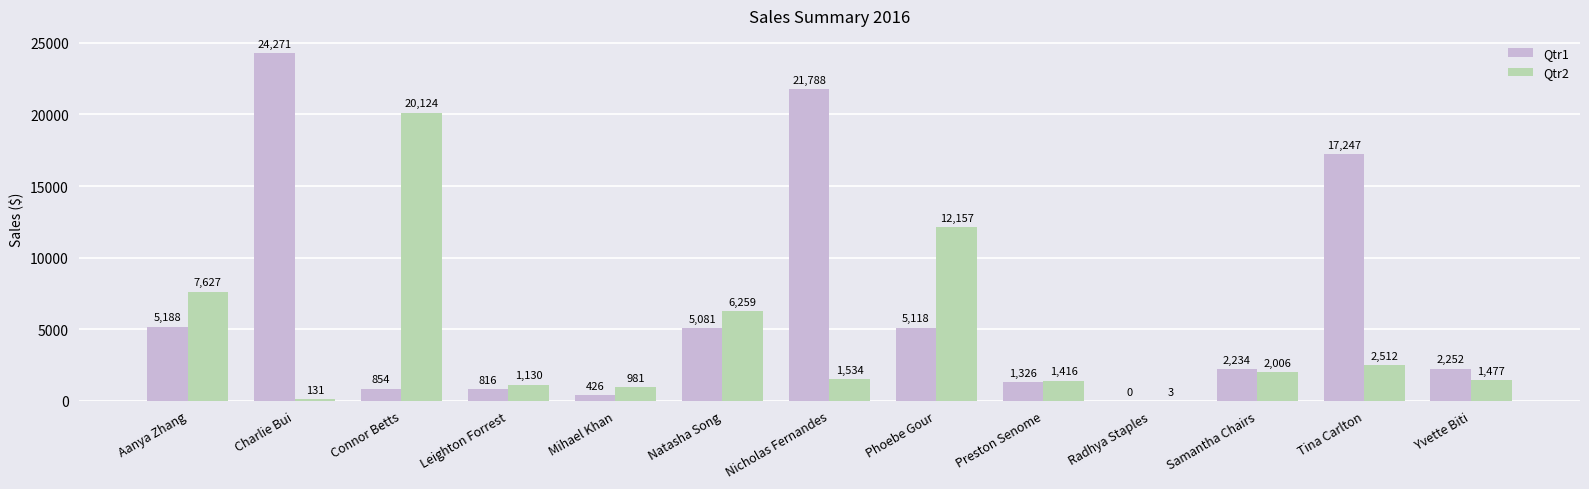

Where is Qtr1 nearest to the value 12135?

Tina Carlton